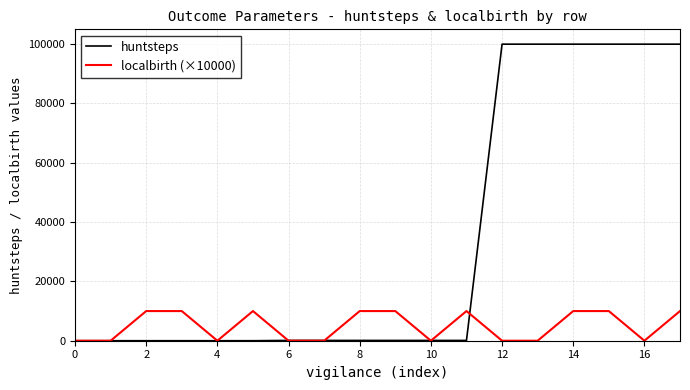

Which category has the highest value across all series?

12